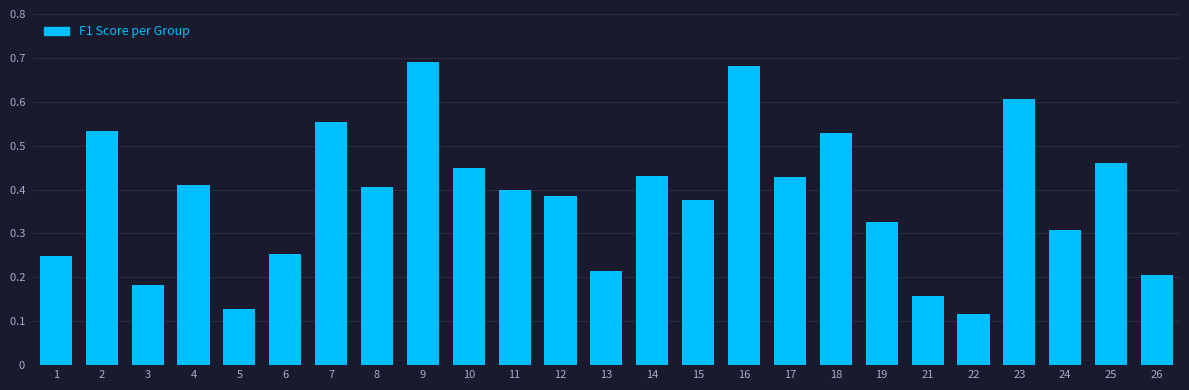

How many values are between 0 and 1?

25